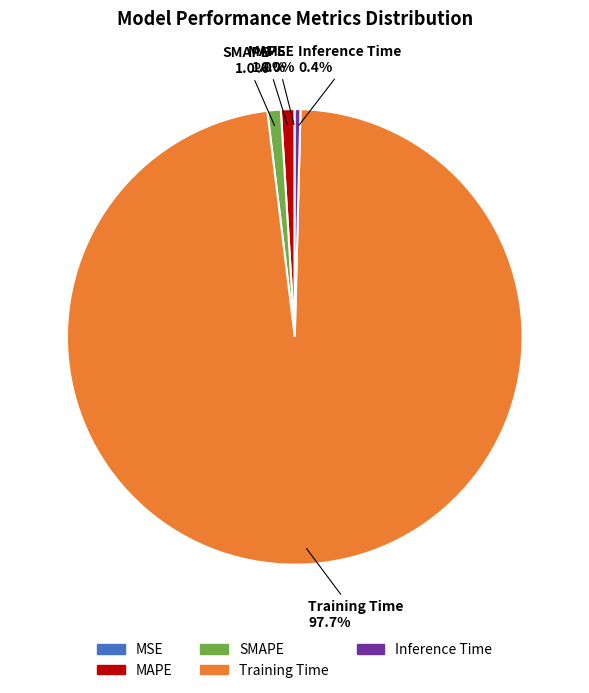

What is the majority slice?

Training Time